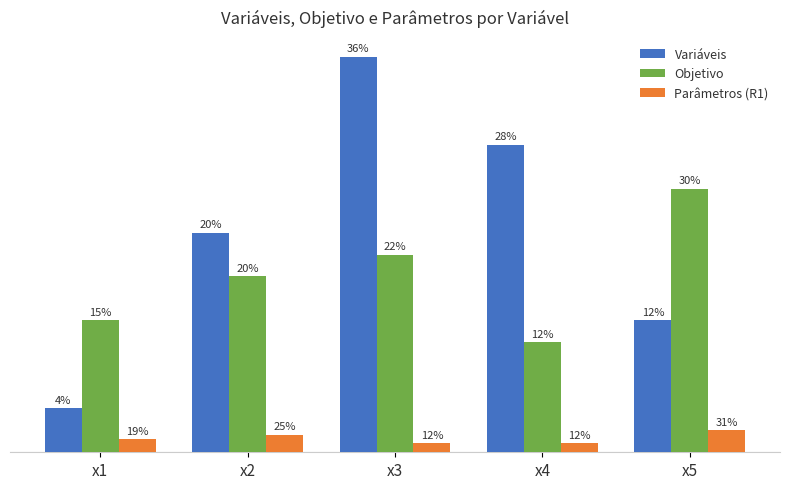

Which category has the highest value in the Objetivo series?

x5